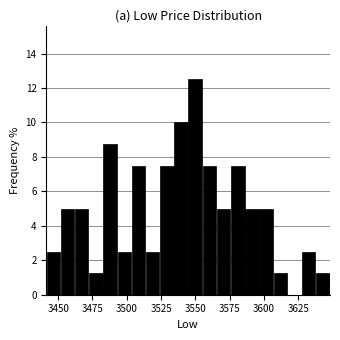

Read against the x-axis, roughly where is the centre of the tallest bar?

3550